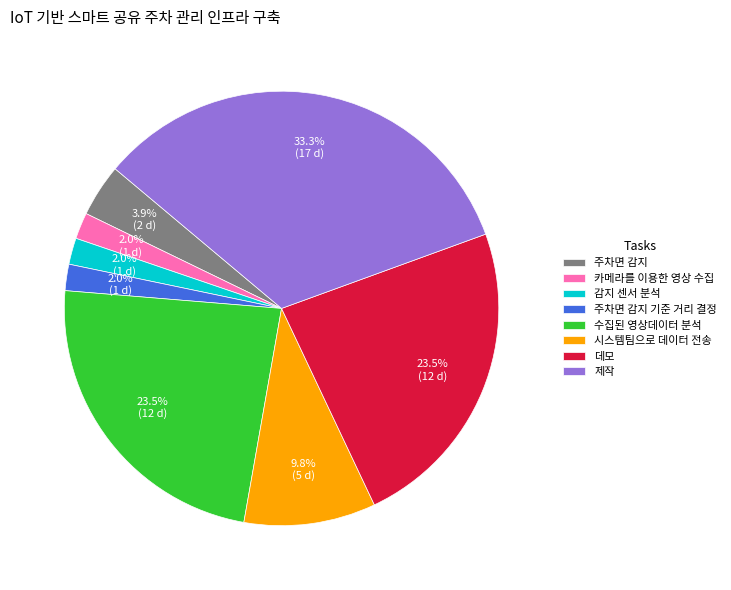

Is it true that 제작 is 45% of the pie?

False